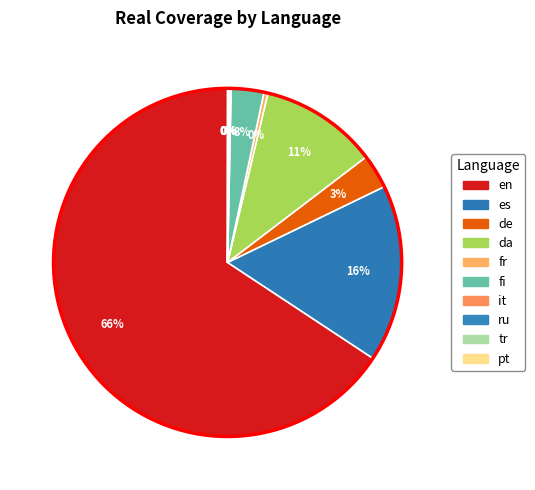

Which slice represents more than half of the pie?

en